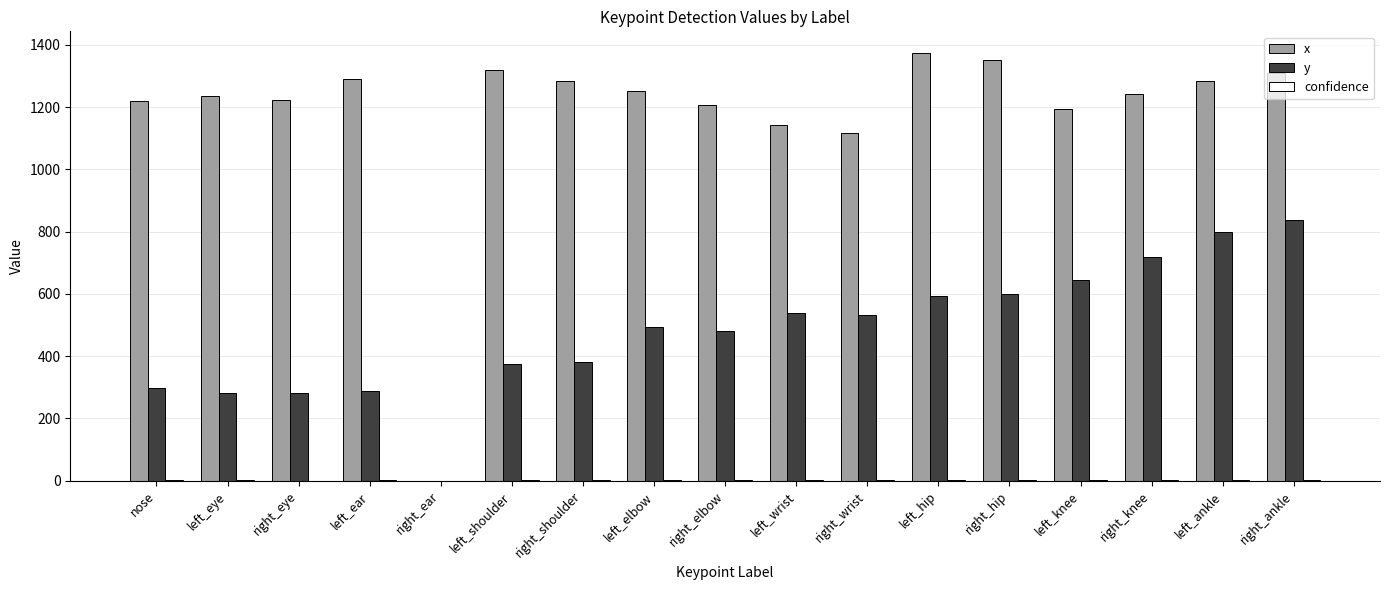

Which series has the widest spread of values?

x